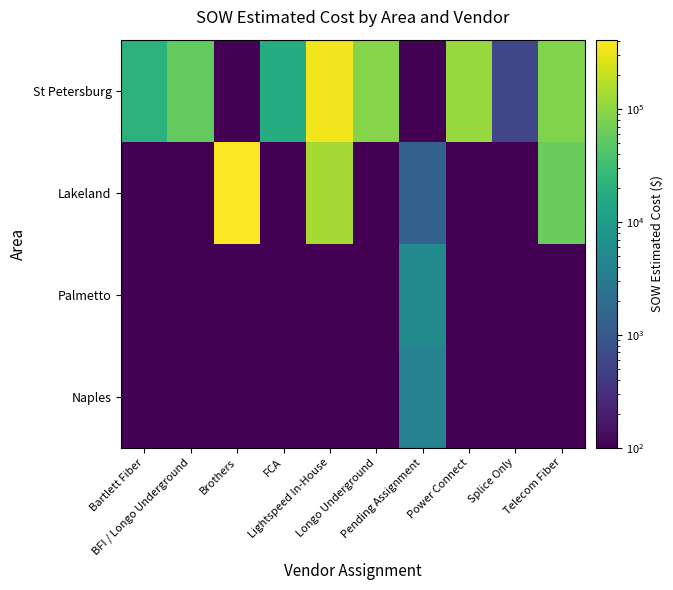

What is the total value across all series at Longo Underground?

91877.1